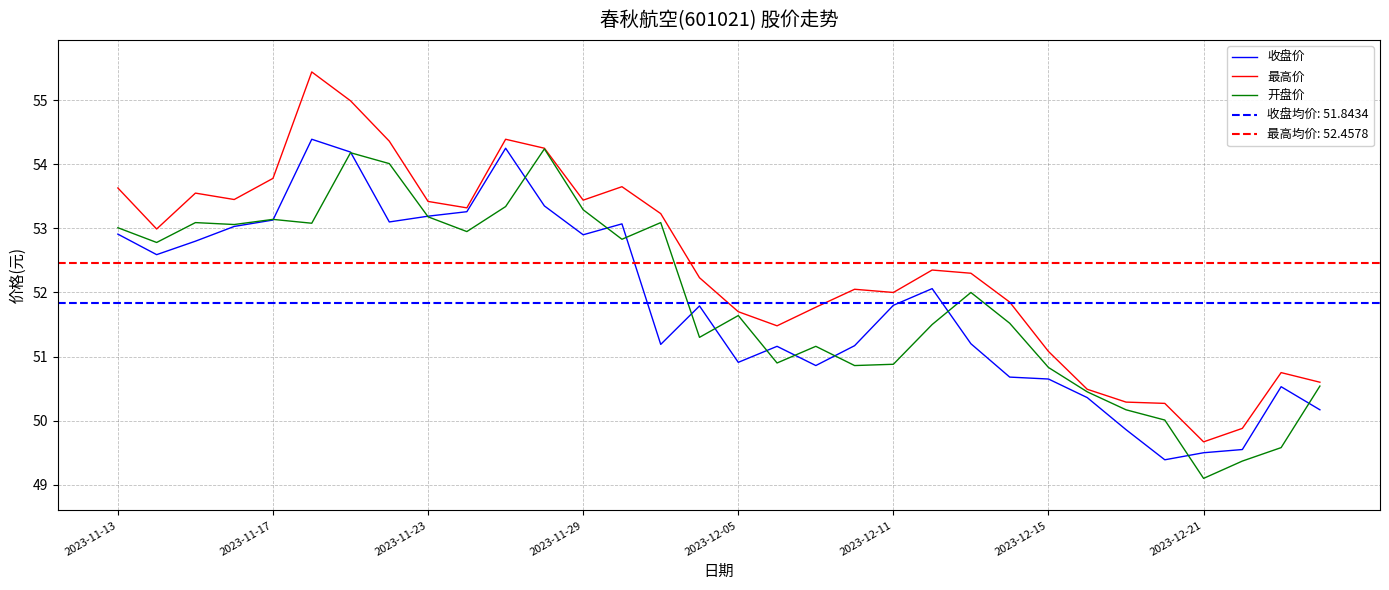

What is the minimum value for 开盘价?

49.1